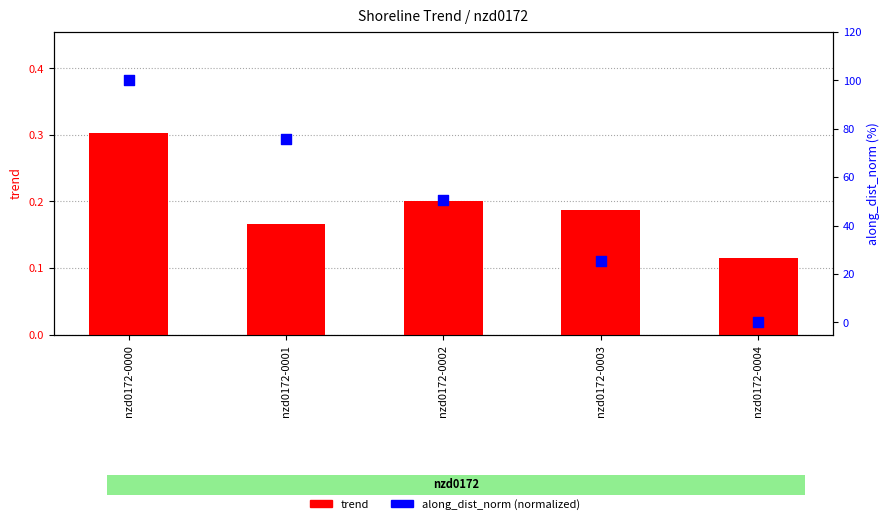

Which series contains the lowest Y value?

along_dist_norm